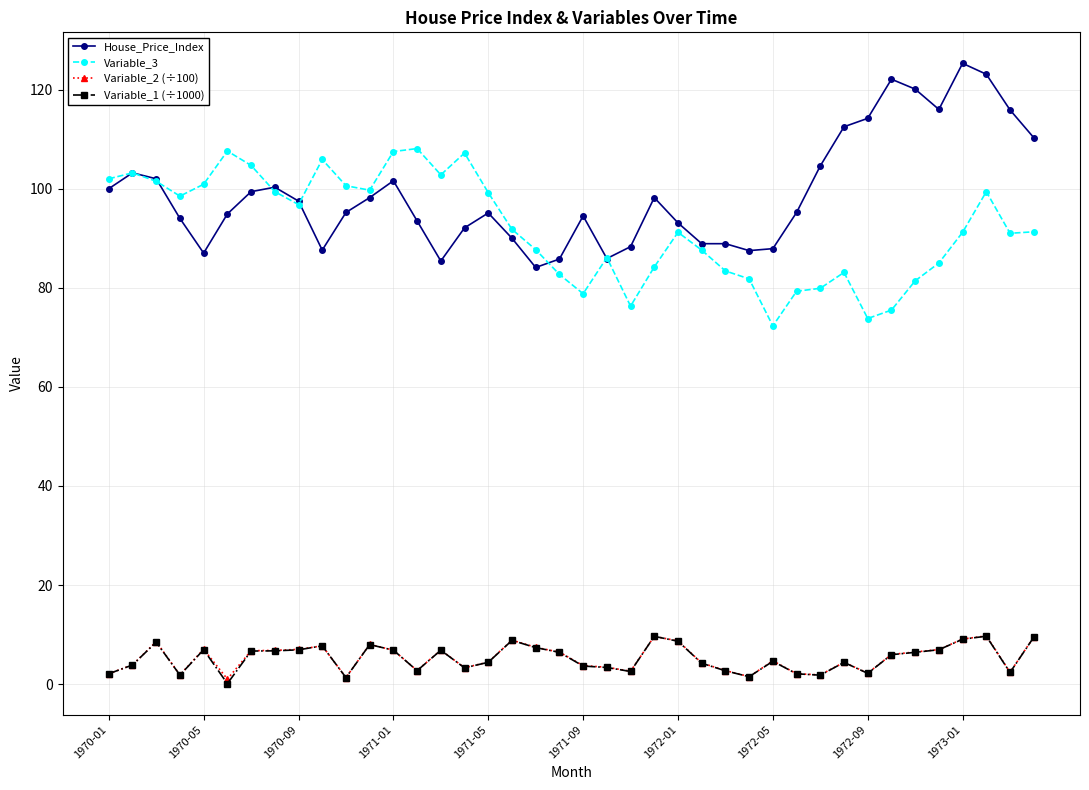

At how many categories does at least one series exceed 20?

40